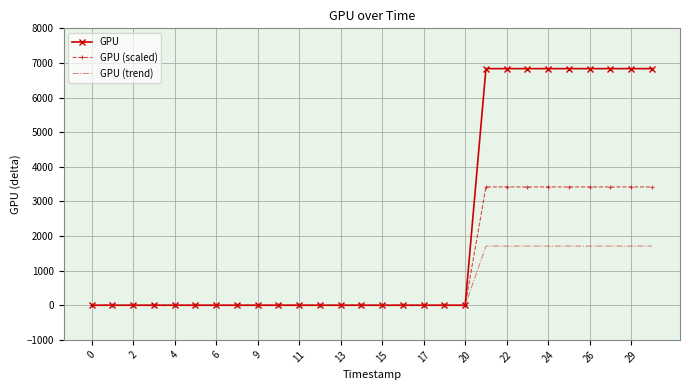

What is the highest value of the GPU (trend) series?

1709